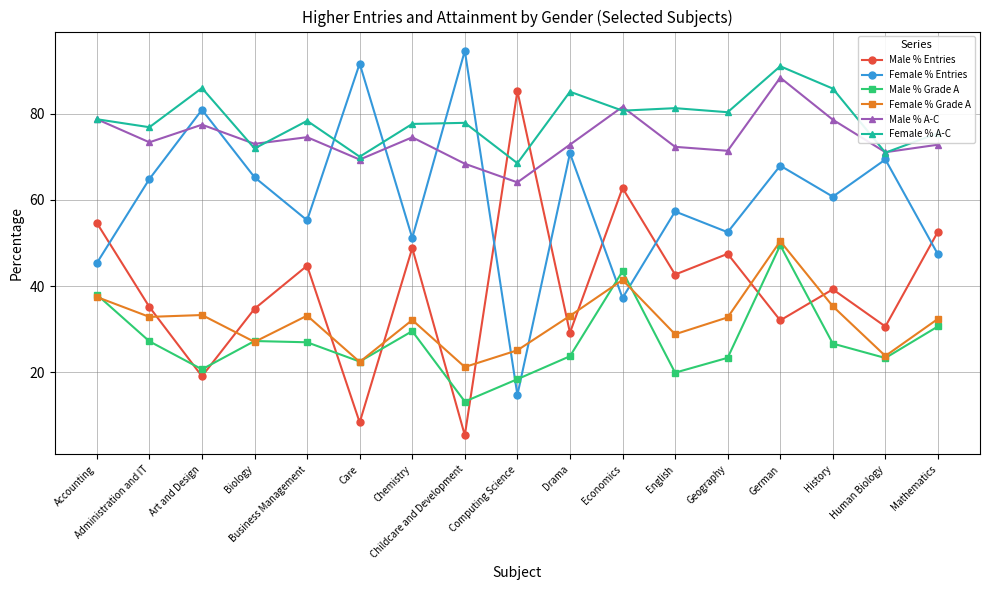

Read the Male % Grade A value at Accounting.

38.0